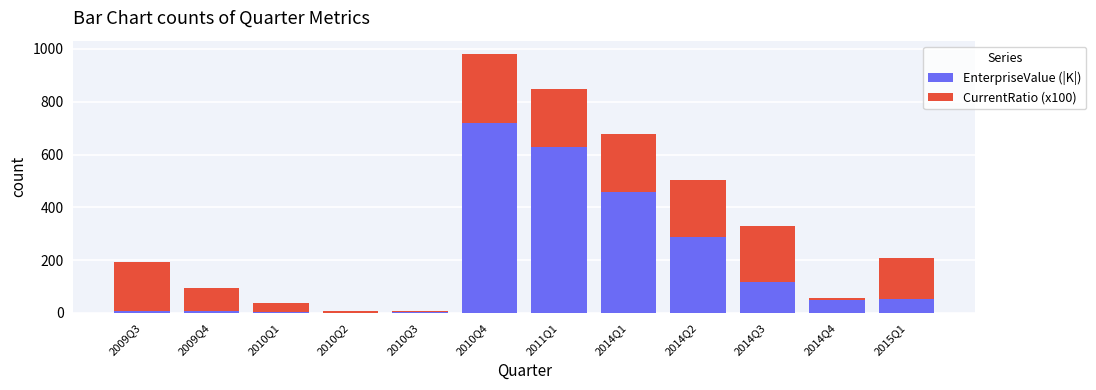

At which label is EnterpriseValue (|K|) closest to 359?

2014Q2